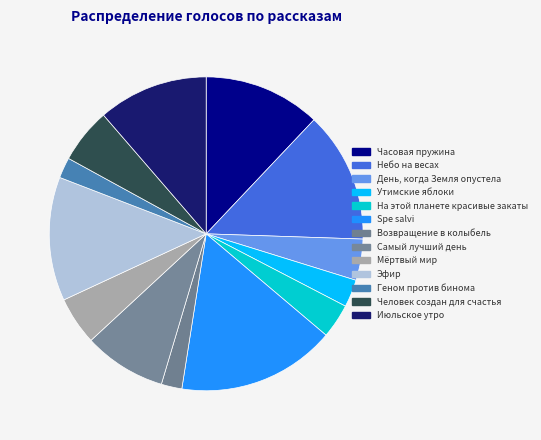

Which slice is the largest?

Spe salvi